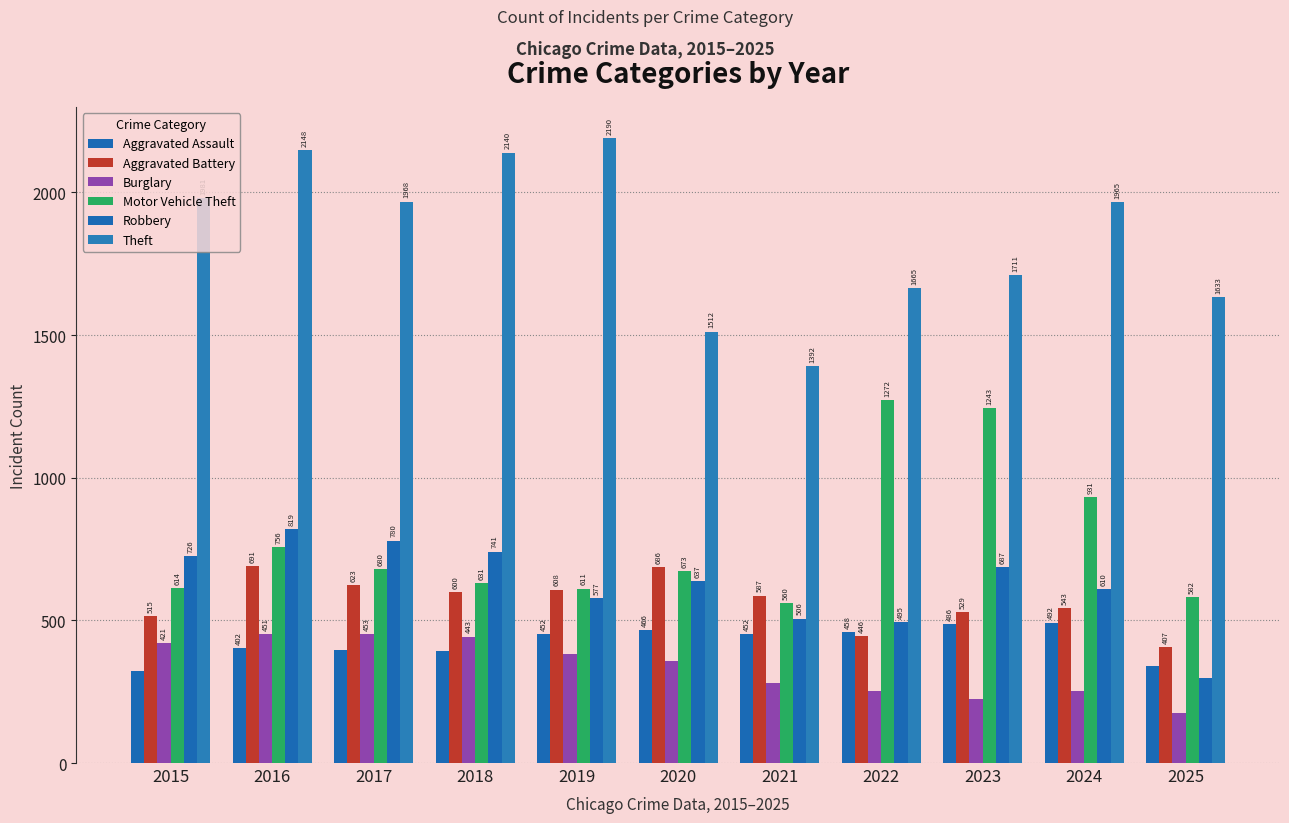

At how many categories does at least one series exceed 269?

11